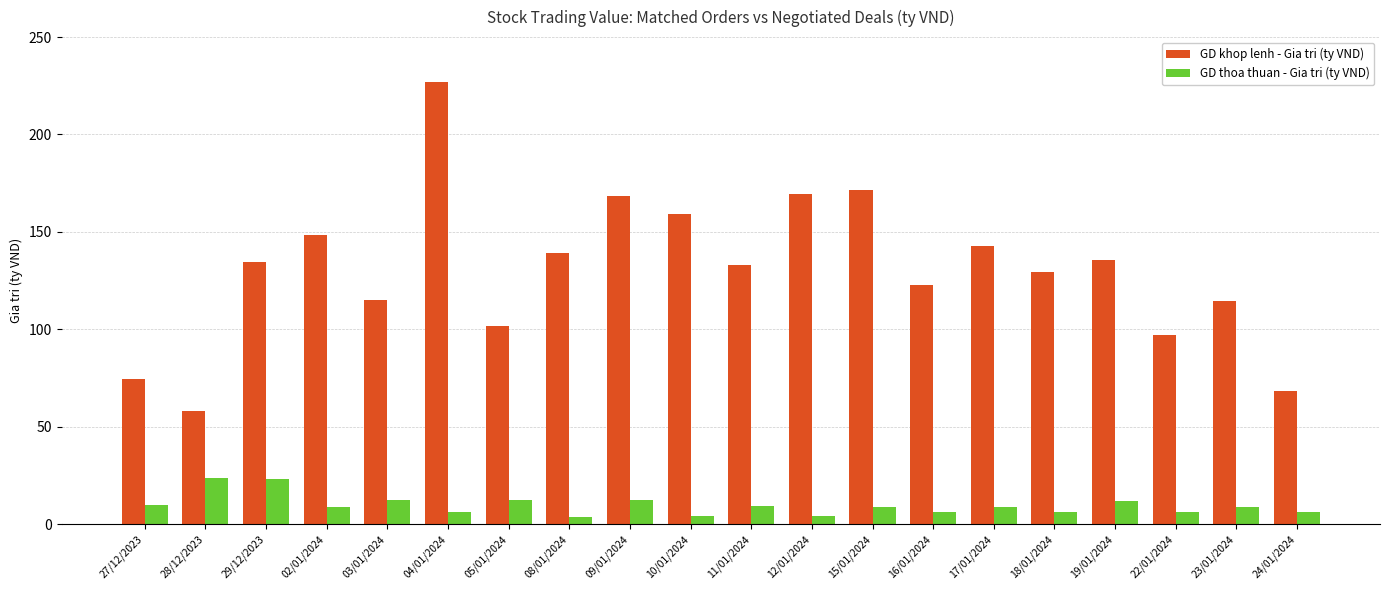

Which category has the highest value in the GD khop lenh - Gia tri (ty VND) series?

04/01/2024